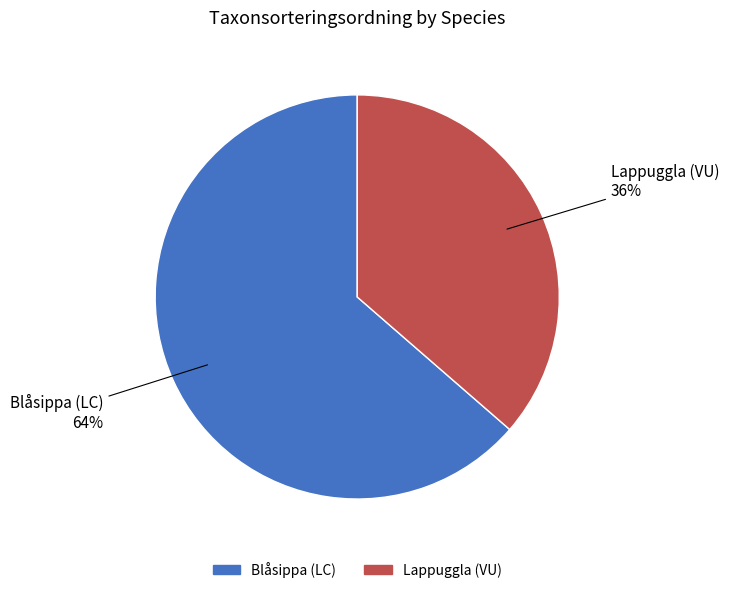

Do Blåsippa (LC) and Lappuggla (VU) together represent more than half of the pie?

Yes